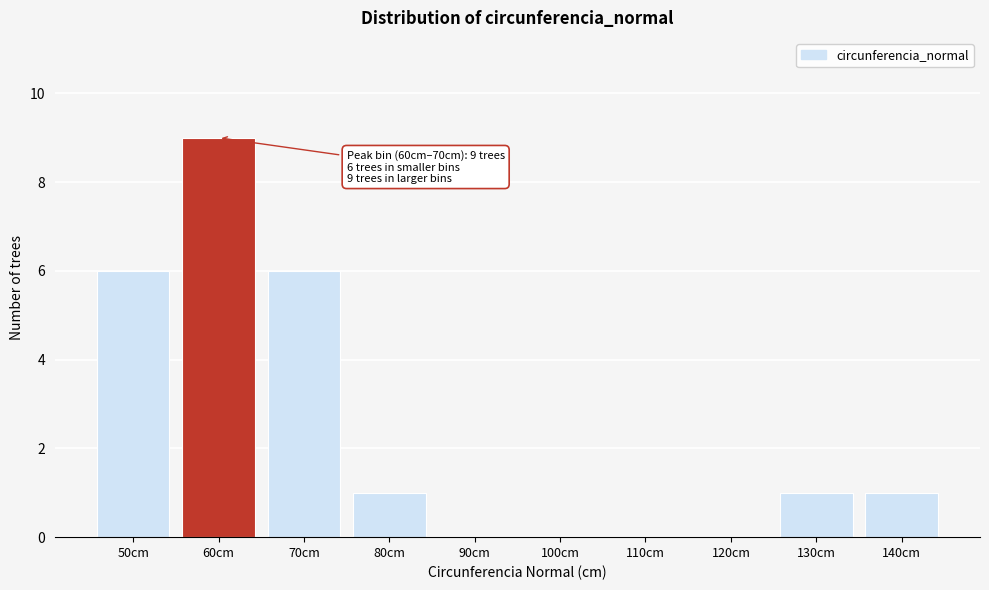

Reading right to left, extract all data points from this chart.

140cm=1	130cm=1	120cm=0	110cm=0	100cm=0	90cm=0	80cm=1	70cm=6	60cm=9	50cm=6